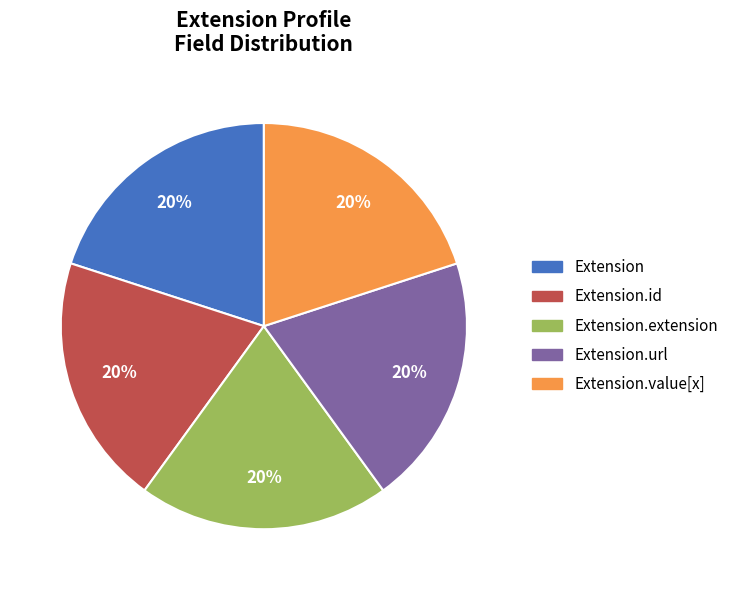

Is there a majority slice in this chart?

No